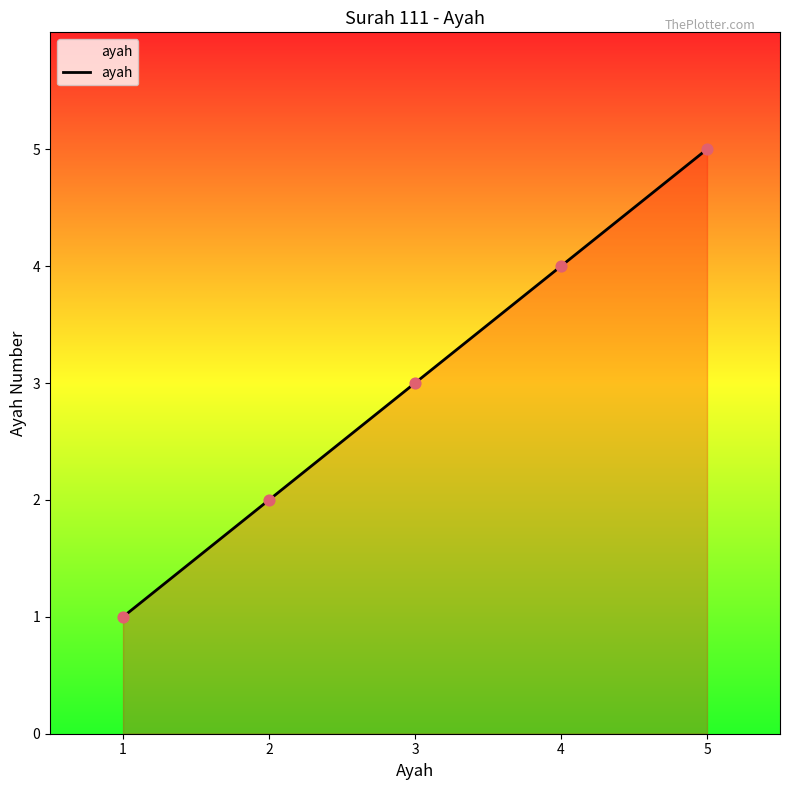

Approximately how many times larger is the value at 4 compared to 2?

2.0